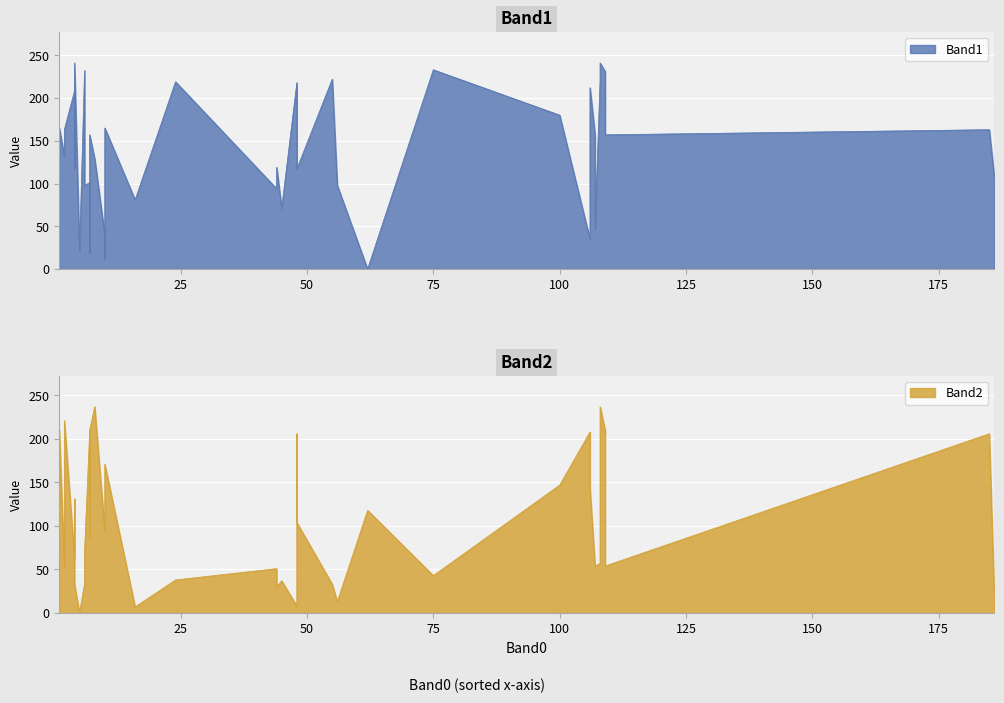

The Band1 series shows 58 at 30. True or false?

False